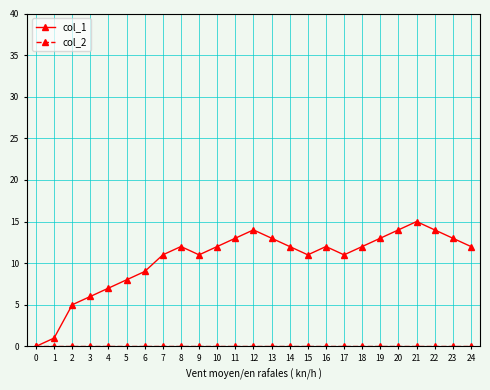

Which category has the highest value across all series?

21